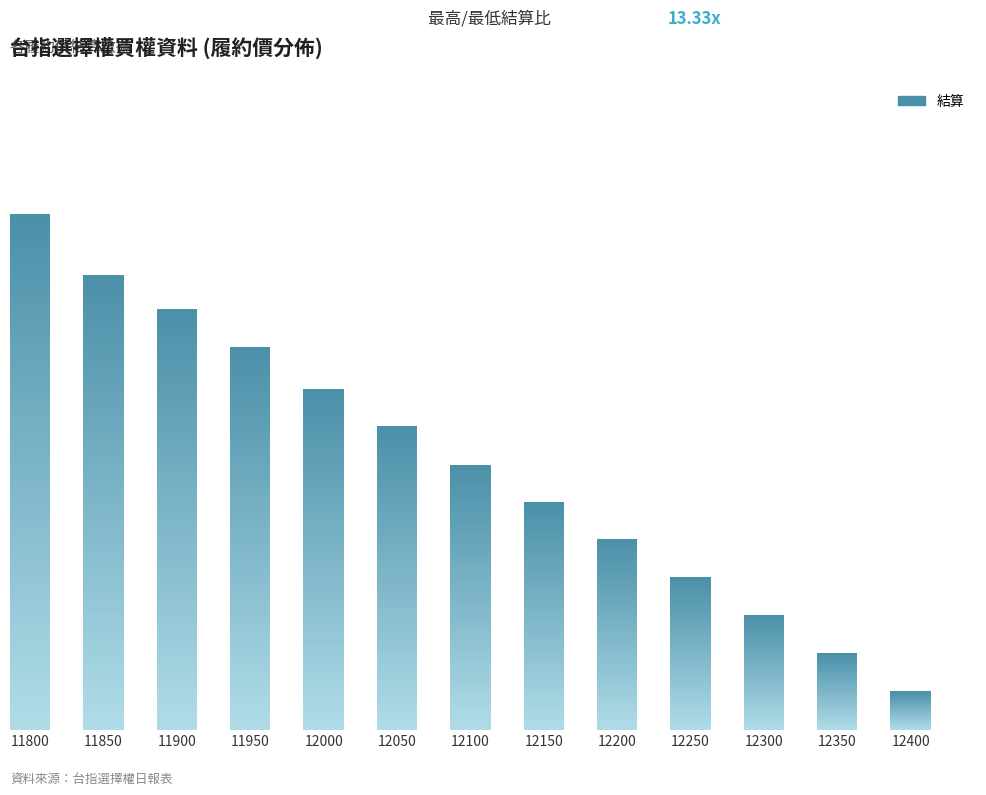

What is the change in value from 12150 to 12350?

-200